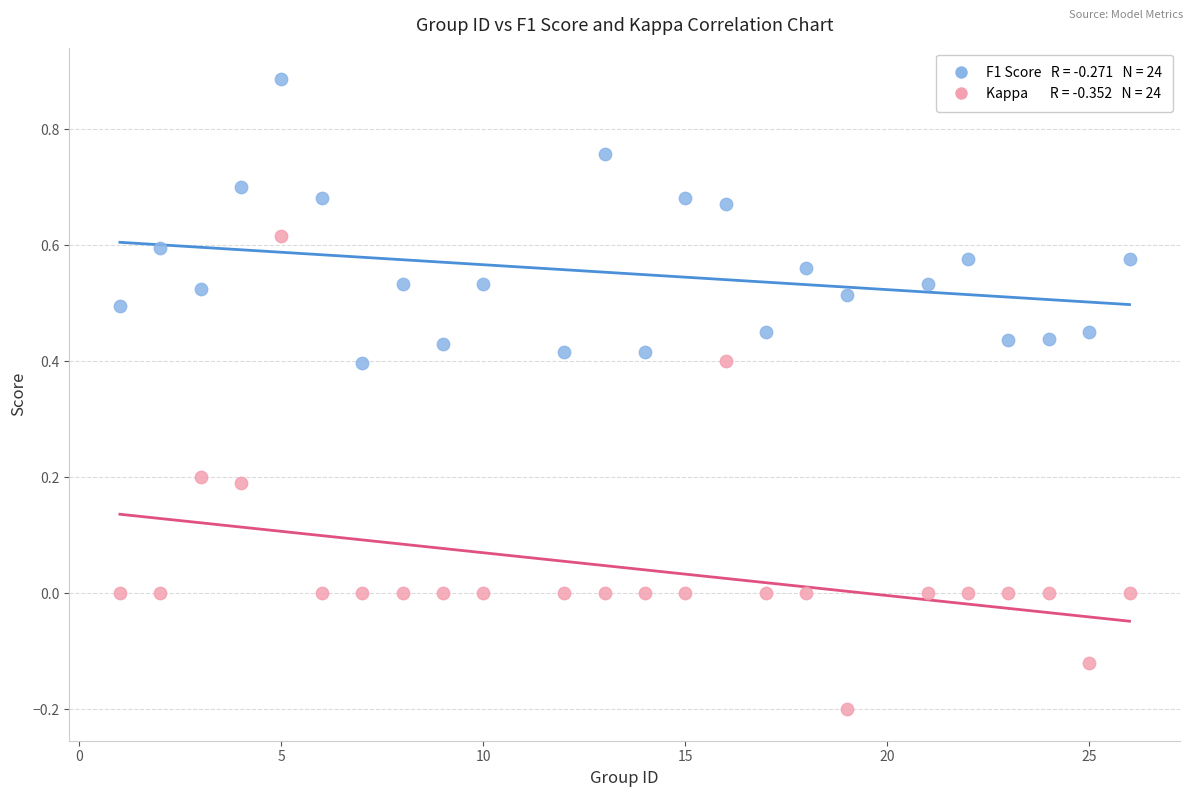

Across all data points, what is the range of X values (max minus min)?

25.0